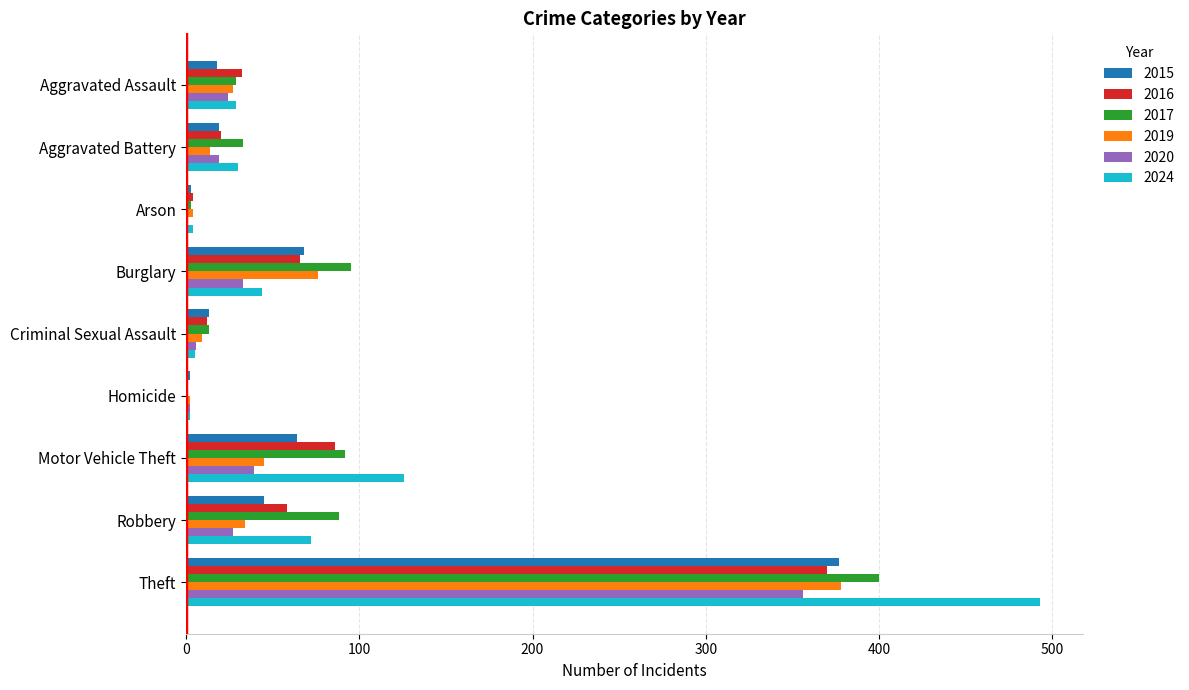

Is it true that 2024 equals 44 at Burglary?

True